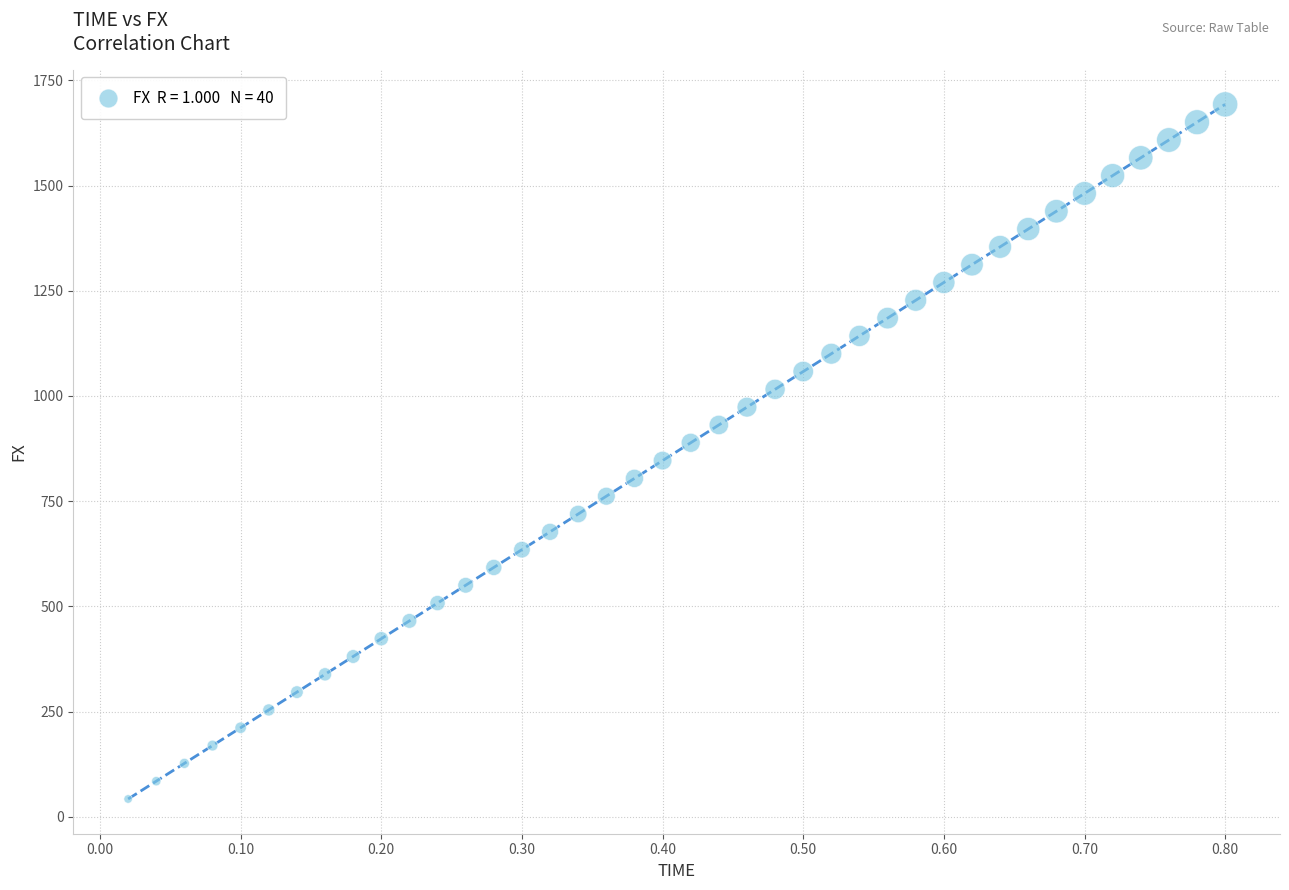

What is the range of Y values (max minus min)?

1650.5